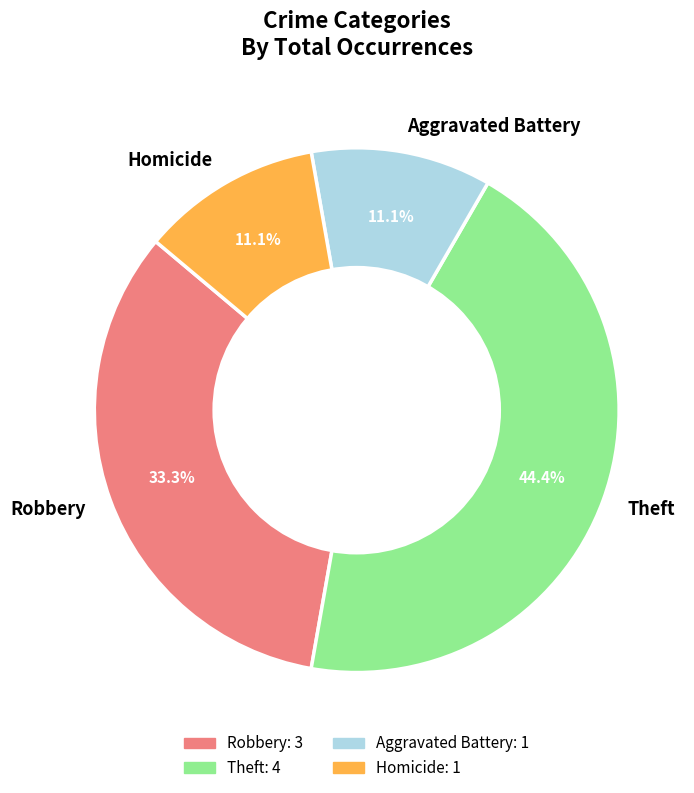

What is the ratio of the value at Homicide to the value at Robbery?

0.3